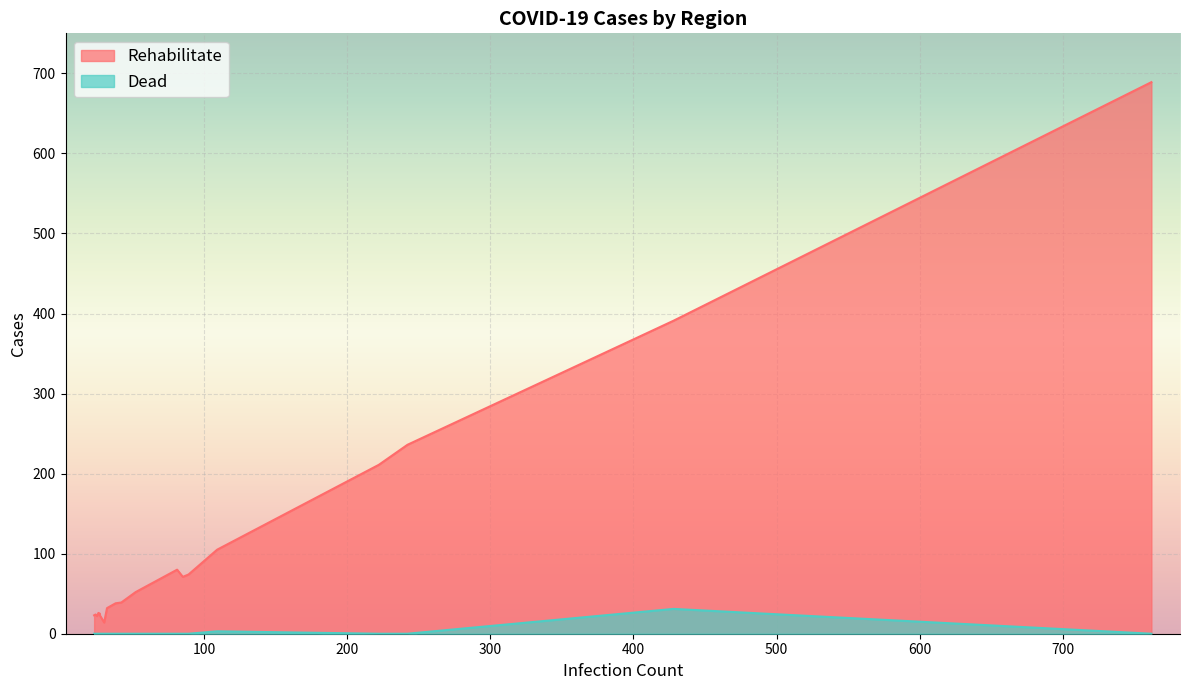

How many interior local peaks does the Rehabilitate series have?

3